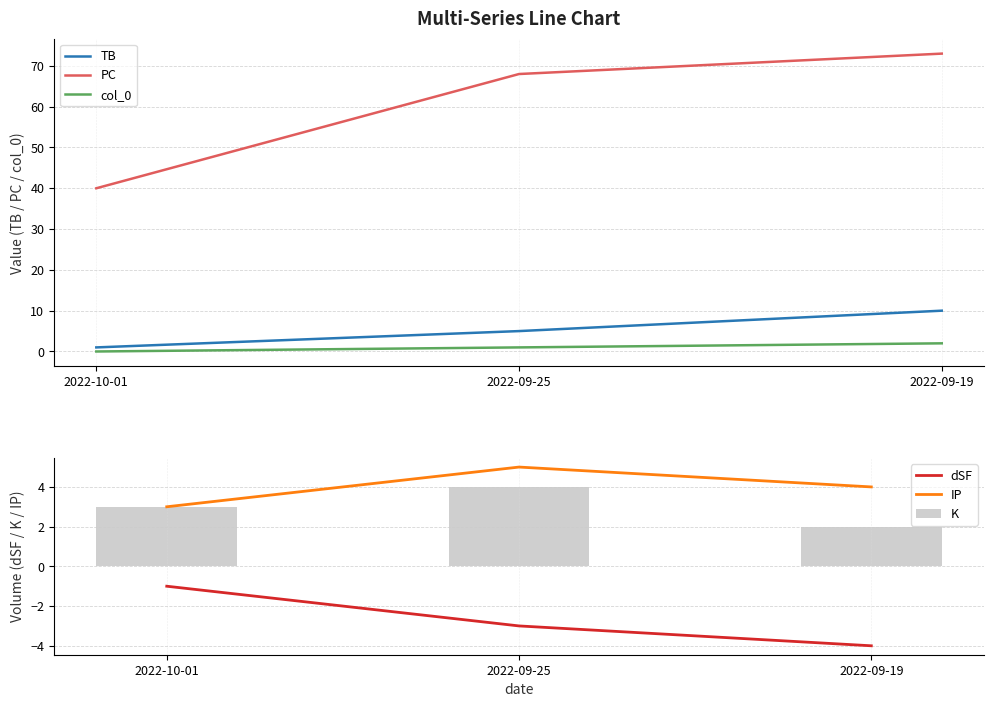

Which series changed the most between 2022-10-01 and 2022-09-19?

PC